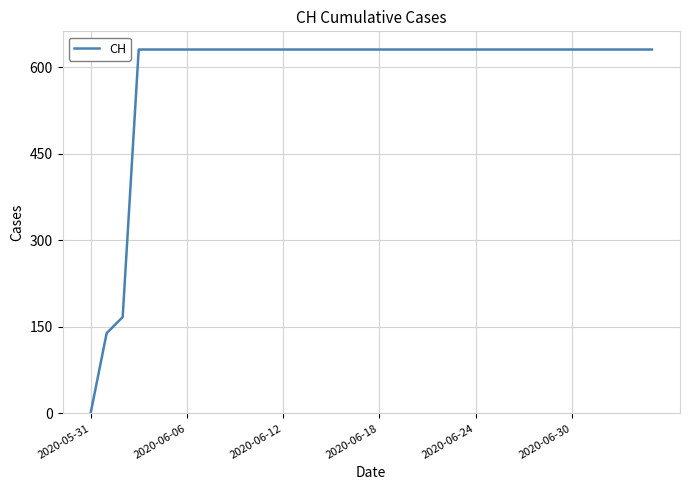

What is the greatest value displayed?

631